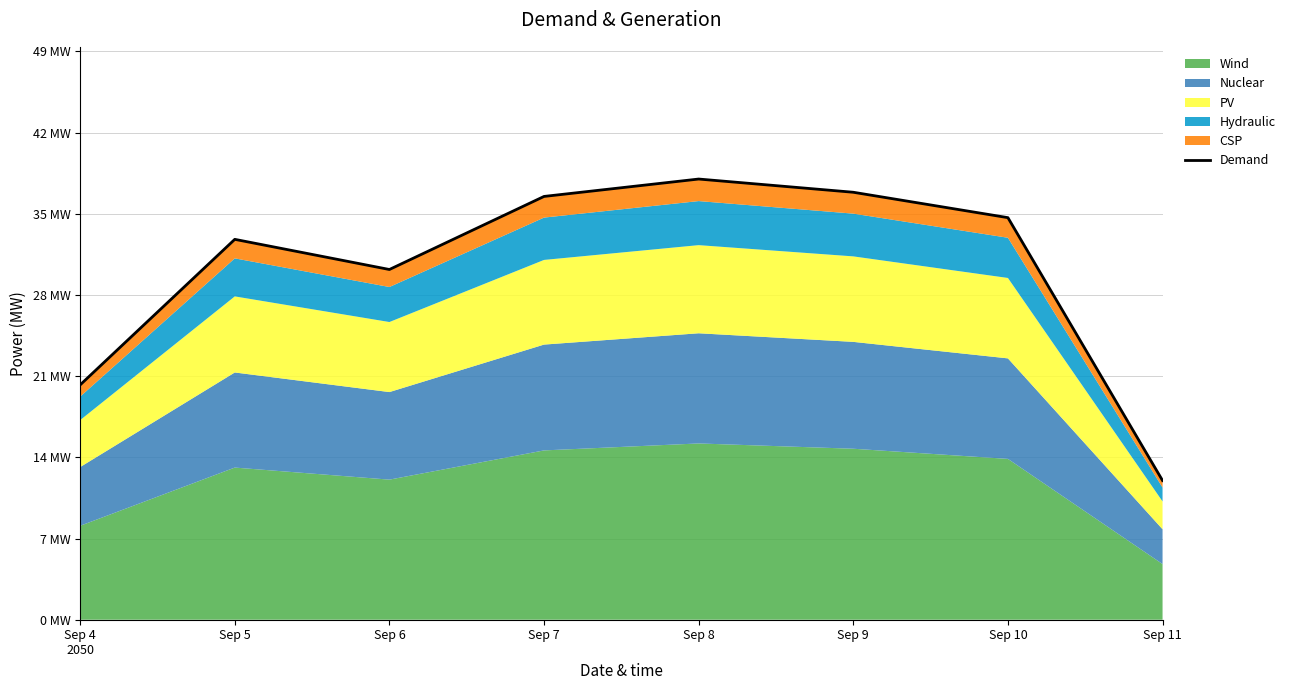

List the labels in order of value, largest first.

Sep 8, Sep 9, Sep 7, Sep 10, Sep 5, Sep 6, Sep 4
2050, Sep 11